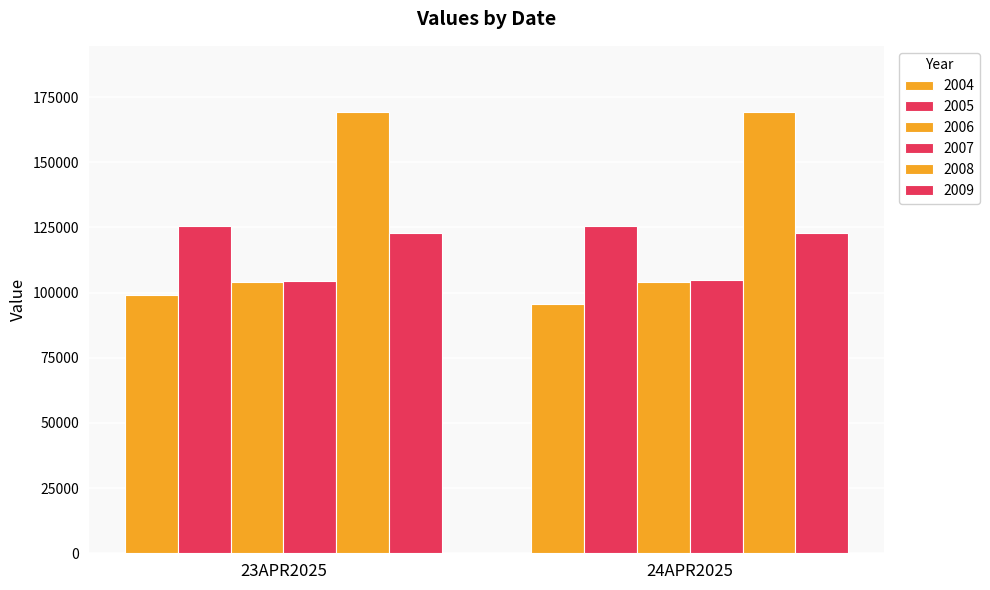

Where is 2008 nearest to the value 169265?

23APR2025